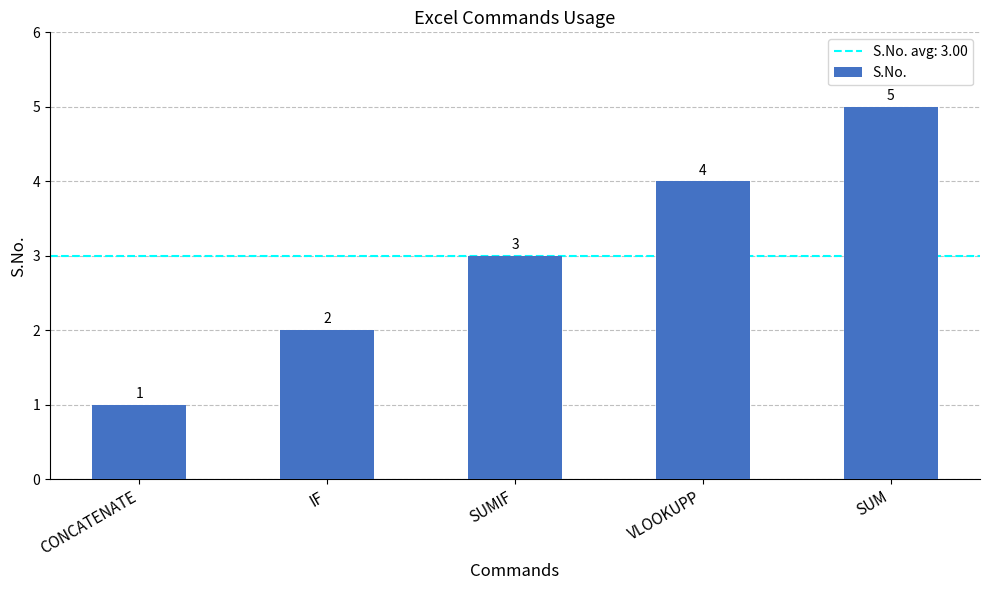

At which category does the chart reach its peak across all series?

SUM